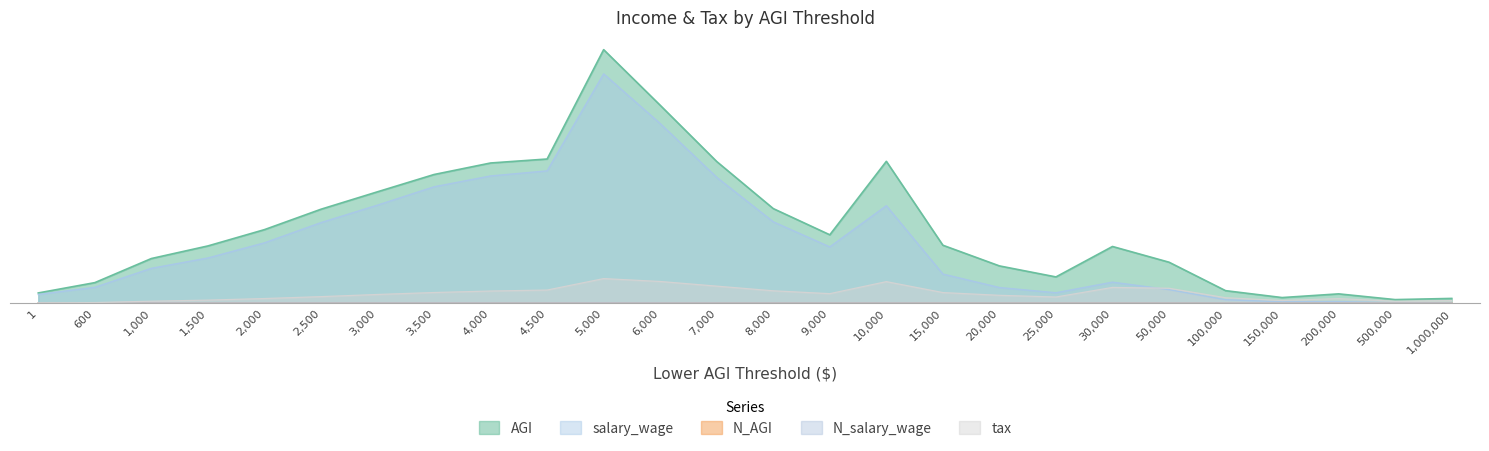

Reading left to right, extract all data points from this chart.

N_AGI: 0.0	0.0	0.0	0.0	0.0	0.0	0.0	0.0	0.0	0.0	0.0	0.0	0.0	0.0	0.0	0.0	0.0	0.0	0.0	0.0	0.0	0.0	0.0	0.0	0.0	0.0
AGI: 0.0	0.1	0.2	0.2	0.3	0.4	0.4	0.5	0.6	0.6	1.0	0.8	0.6	0.4	0.3	0.6	0.2	0.1	0.1	0.2	0.2	0.0	0.0	0.0	0.0	0.0
N_salary_wage: 0.0	0.0	0.0	0.0	0.0	0.0	0.0	0.0	0.0	0.0	0.0	0.0	0.0	0.0	0.0	0.0	0.0	0.0	0.0	0.0	0.0	0.0	0.0	0.0	0.0	0.0
salary_wage: 0.0	0.1	0.1	0.2	0.2	0.3	0.4	0.5	0.5	0.5	0.9	0.7	0.5	0.3	0.2	0.4	0.1	0.1	0.0	0.1	0.1	0.0	0.0	0.0	0.0	0.0
tax: 0.0	0.0	0.0	0.0	0.0	0.0	0.0	0.0	0.0	0.1	0.1	0.1	0.1	0.0	0.0	0.1	0.0	0.0	0.0	0.1	0.1	0.0	0.0	0.0	0.0	0.0